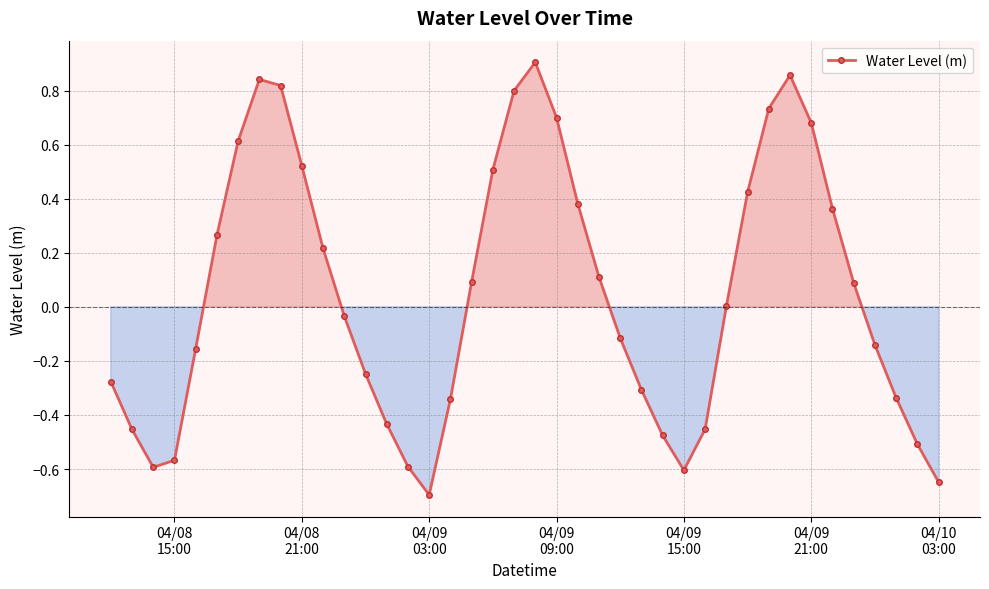

How many points are higher than both their immediate neighbors (excluding endpoints)?

3